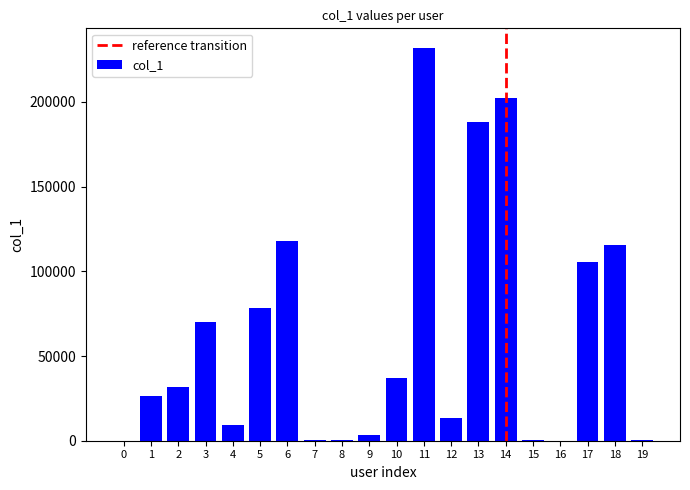

Does the chart contain stacked bars?

No